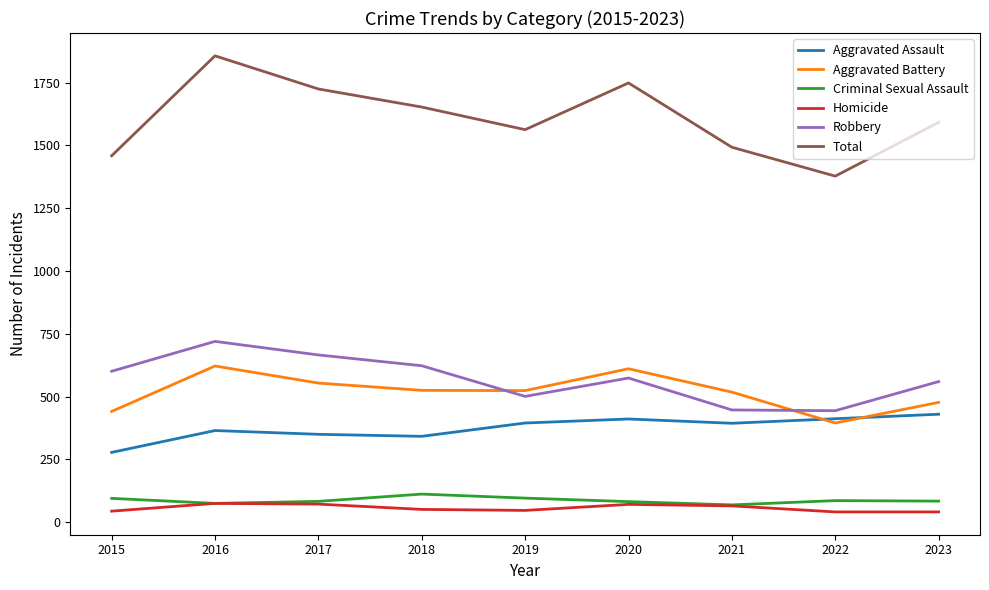

How many lines are shown in the chart?

6